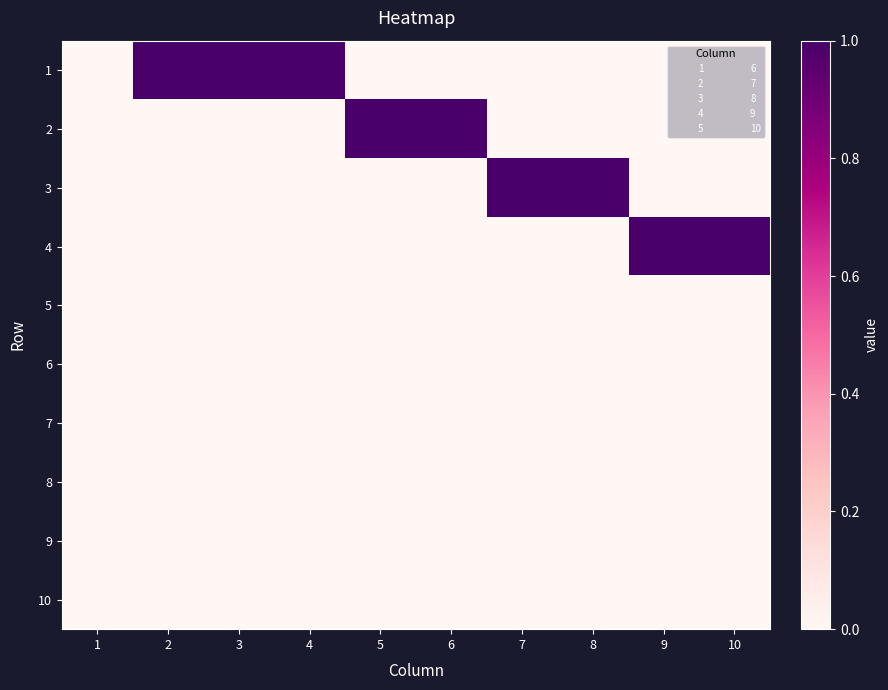

How many series are shown in this chart?

10